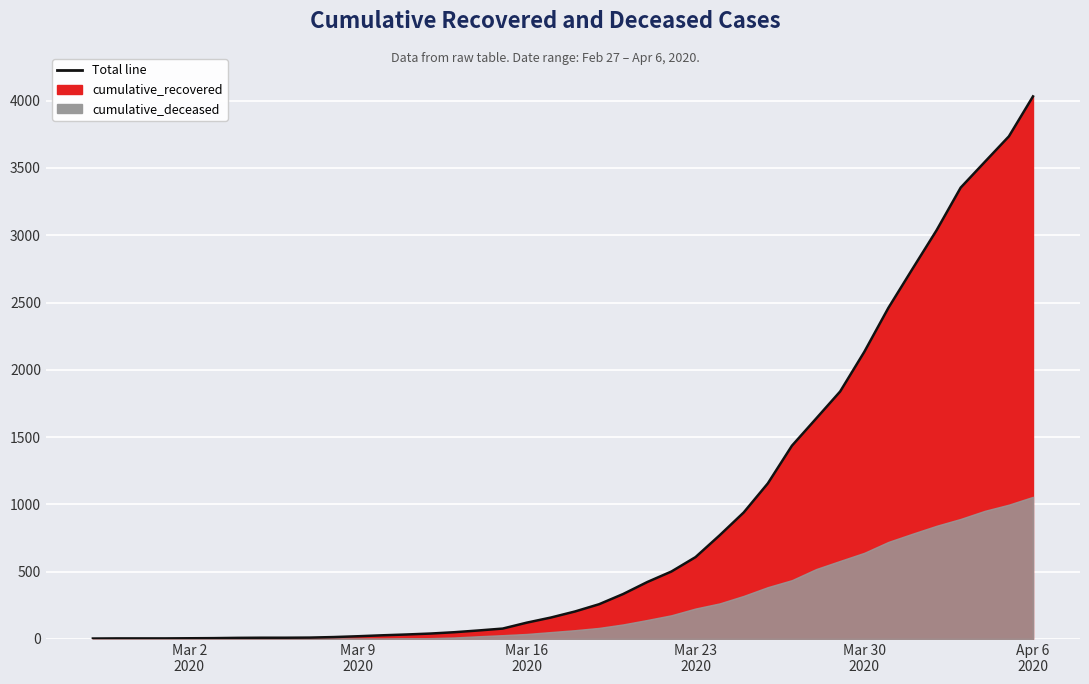

What is the ratio of the value at 2020-03-30 to the value at 2020-03-03?

355.5